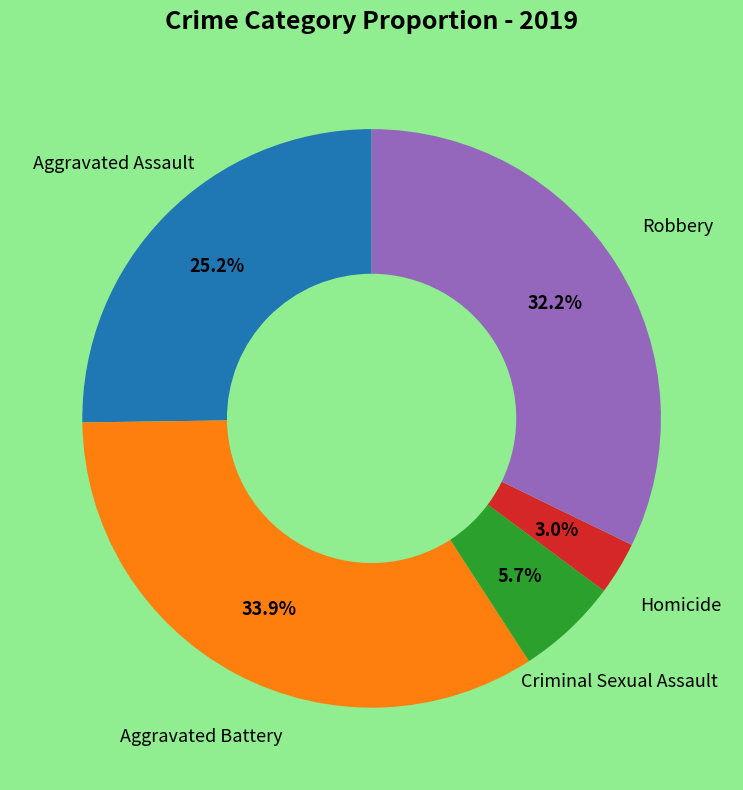

Is there any slice that represents more than half of the pie?

No